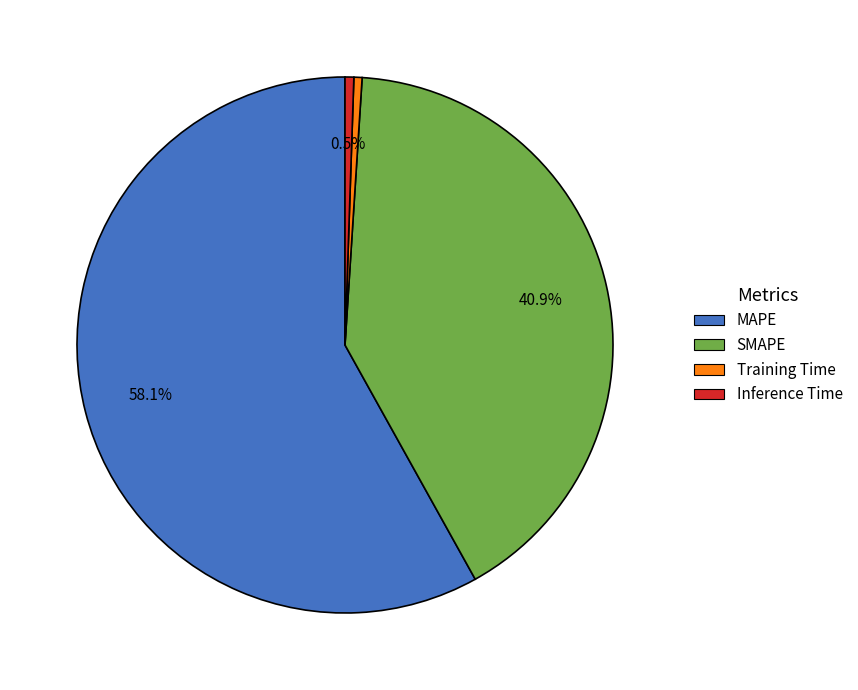

What percentage is the SMAPE slice, to the nearest percent?

41%